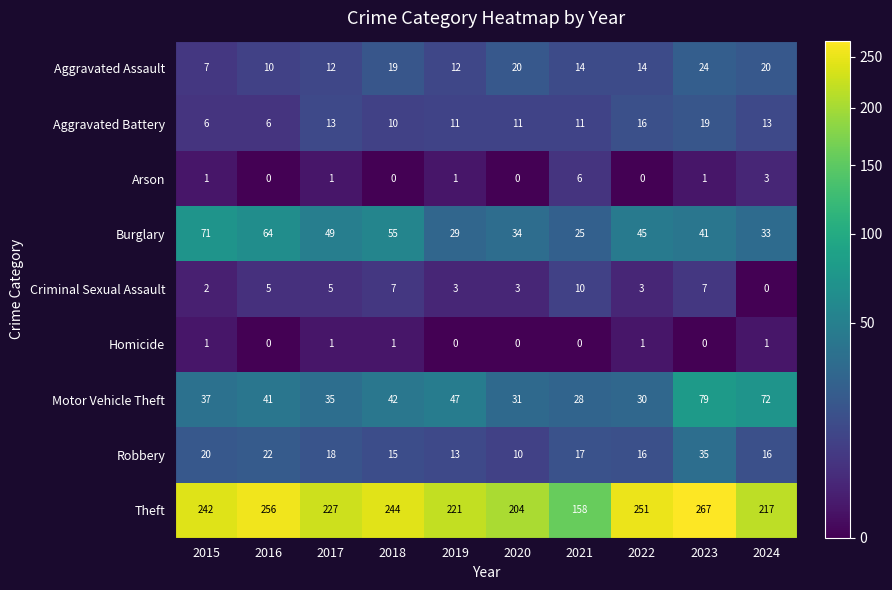

At which category is the sum across all series the highest?

2023